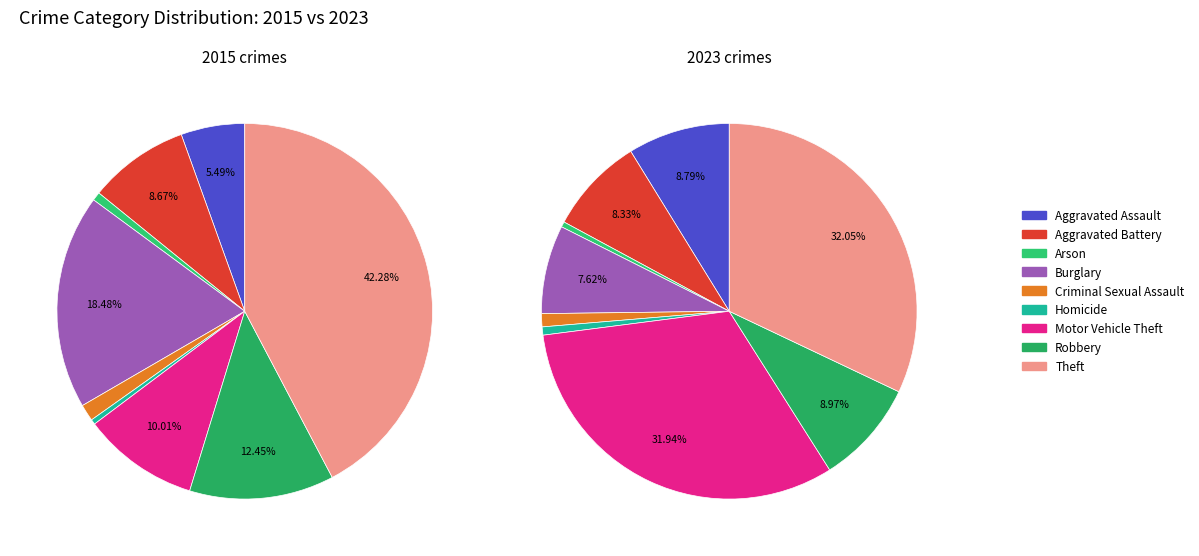

Count the number of slices in the pie.

9